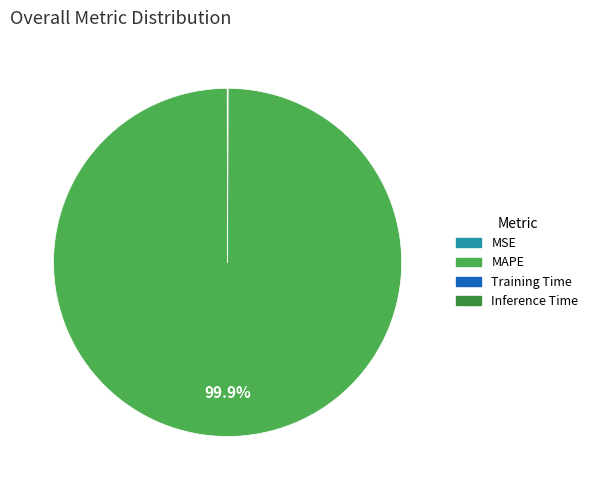

Which category has the biggest portion of the pie?

MAPE